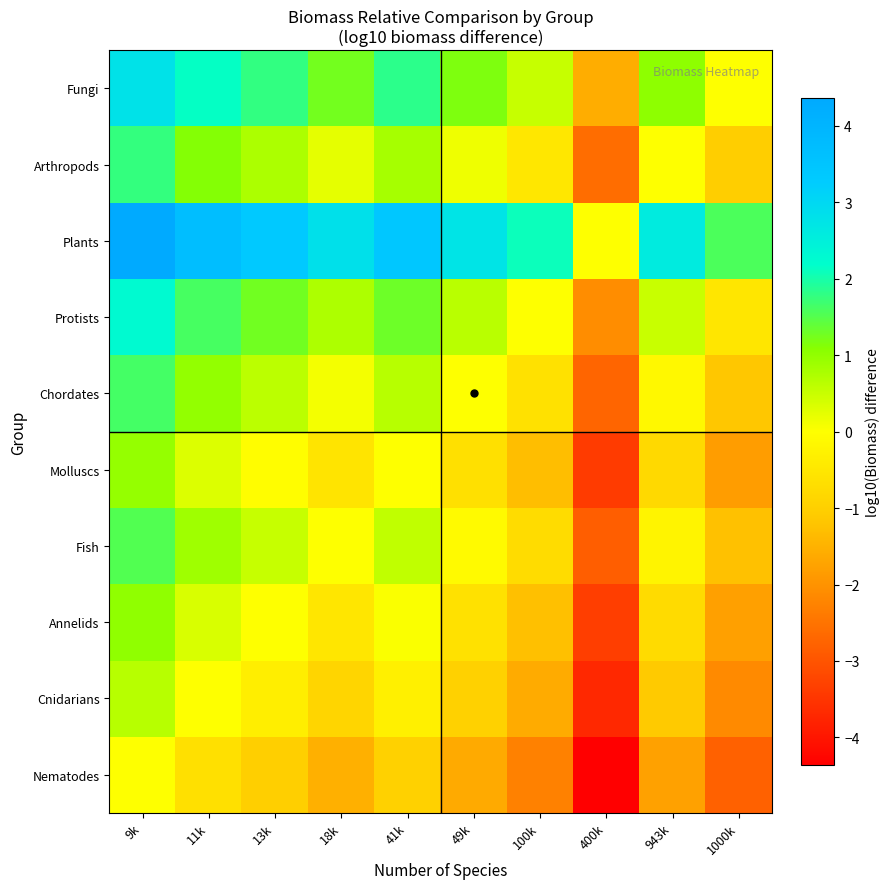

At how many categories does at least one series exceed 1?

9